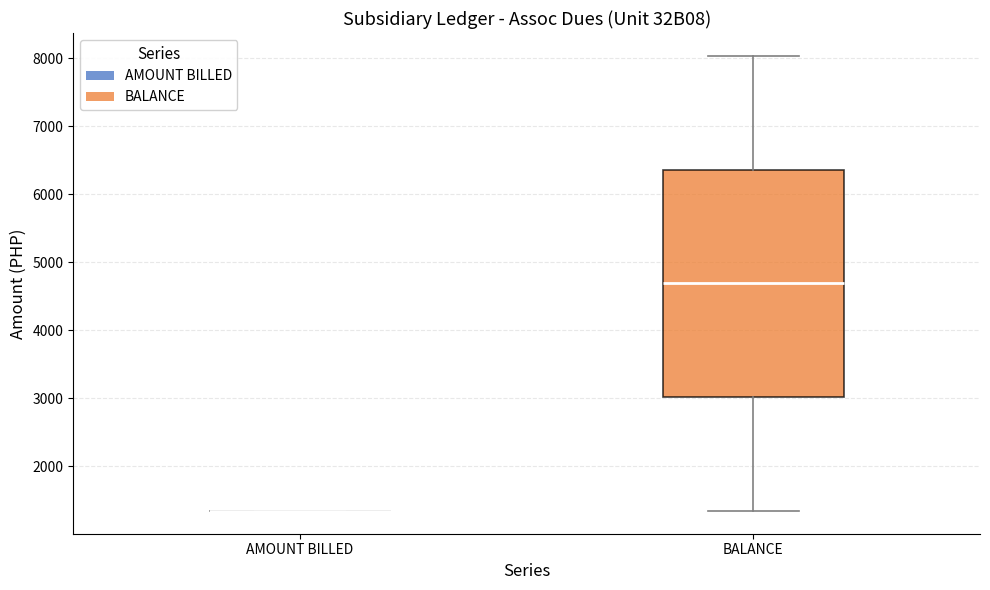

Comparing the boxes themselves (not the whiskers), which one is the tallest?

BALANCE